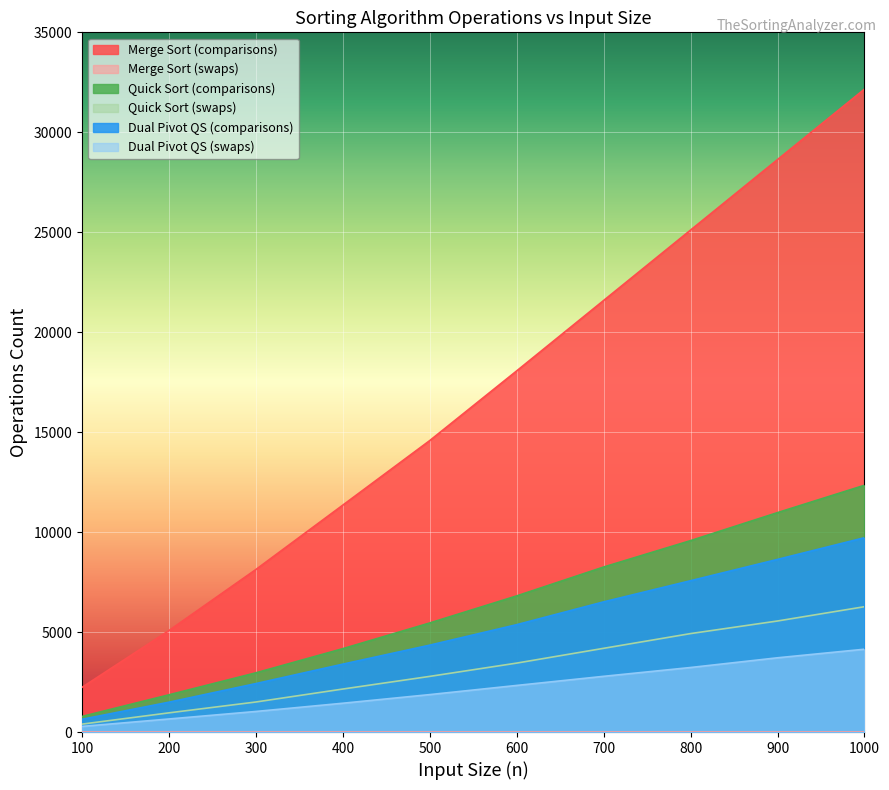

The Quick Sort (swaps) series shows 2784 at 500. True or false?

True